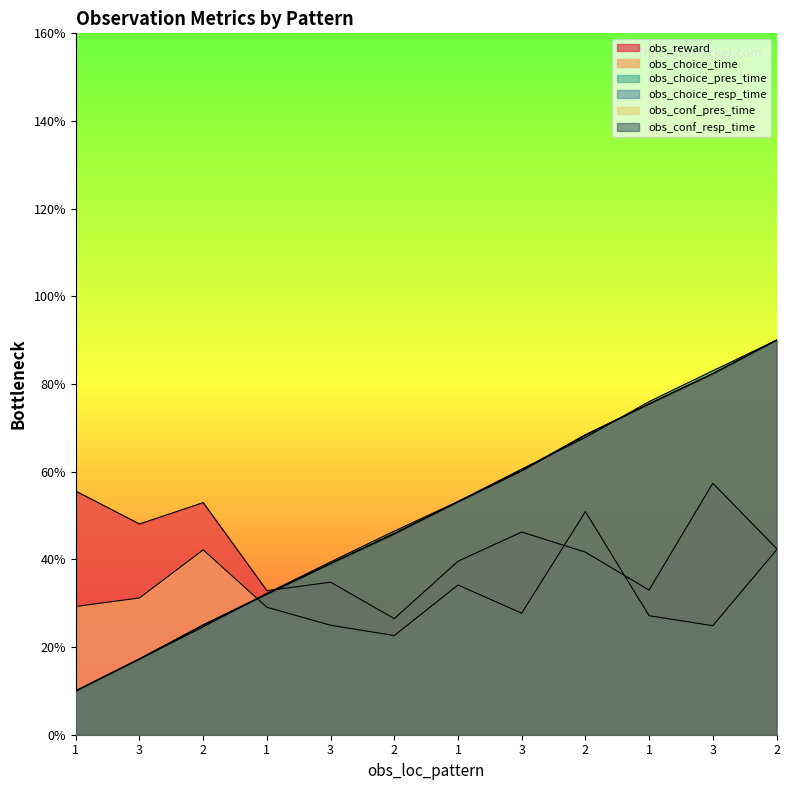

Rank the categories by obs_choice_resp_time value from highest to lowest.

2, 3, 1, 2, 3, 1, 2, 3, 1, 2, 3, 1